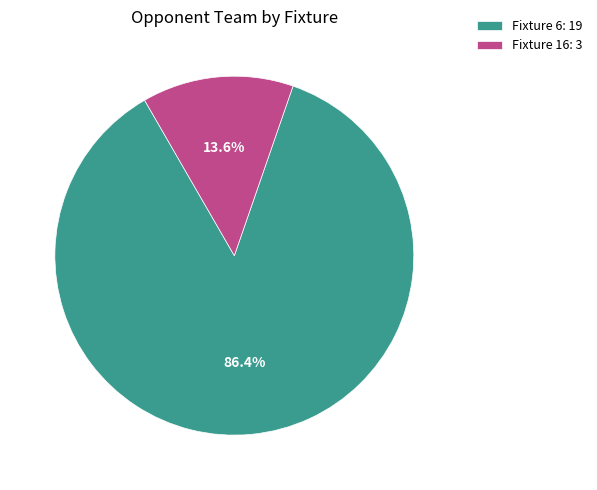

Which category has the biggest portion of the pie?

Fixture 6: 19